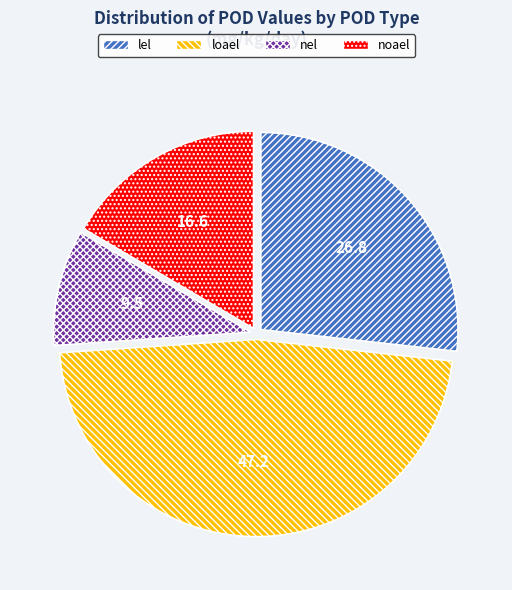

Does any single category account for the majority?

No